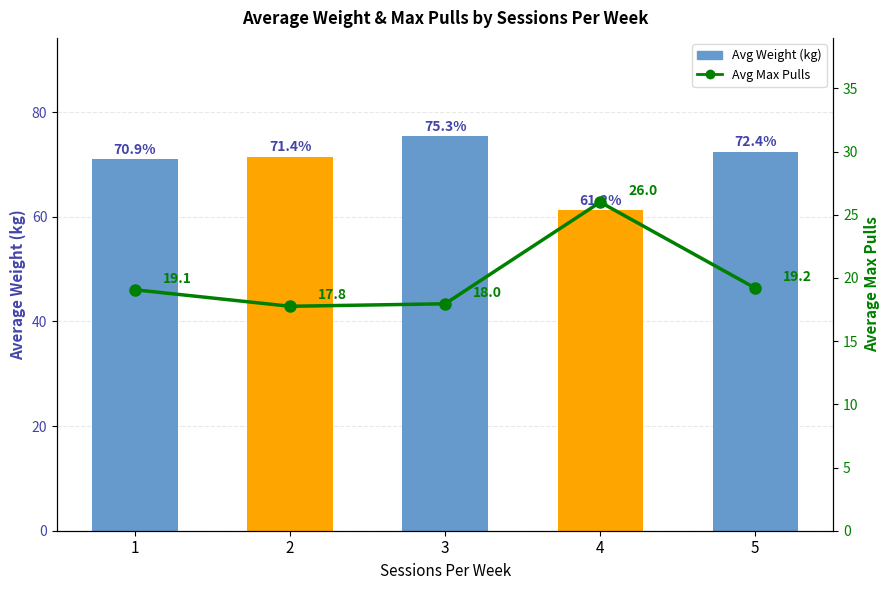

Which label corresponds to the smallest value in the chart?

2